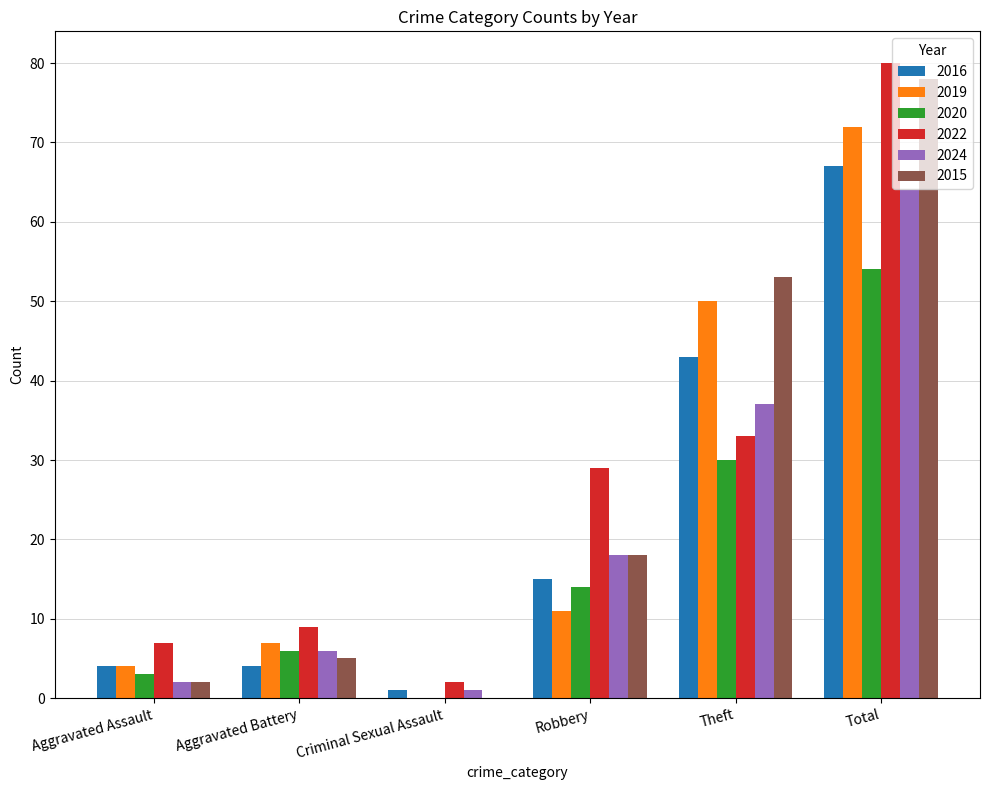

How many distinct data groups are displayed?

6